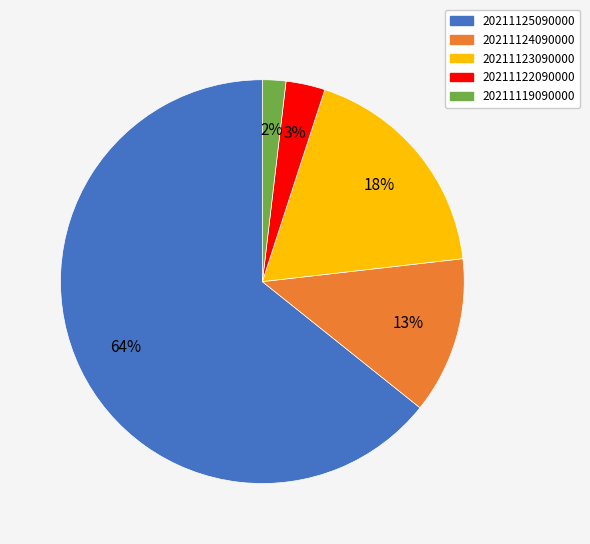

Count the number of slices in the pie.

5